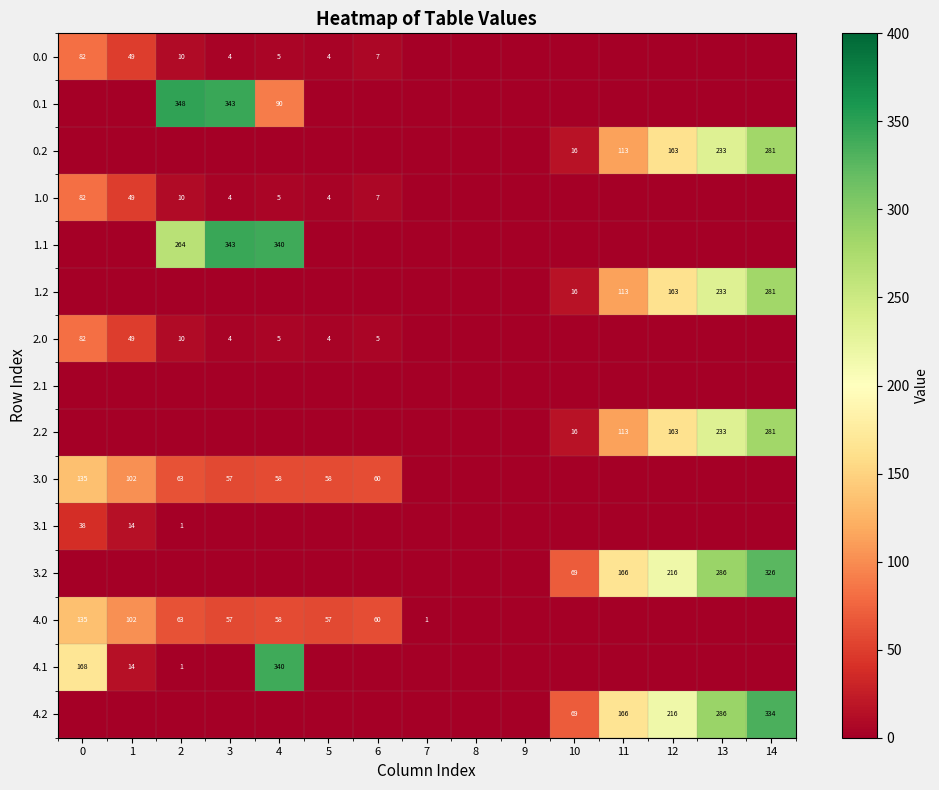

True or false: 2.0 has a value of 1 at 4.

False